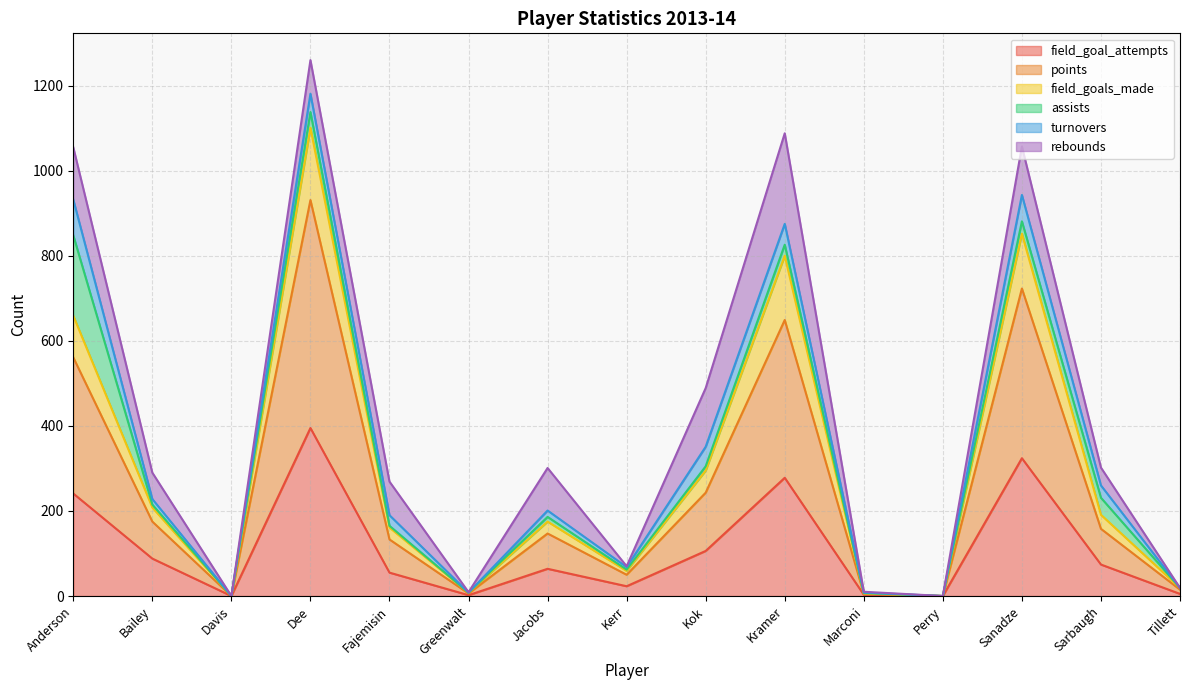

What is the highest value of the field_goal_attempts series?

395